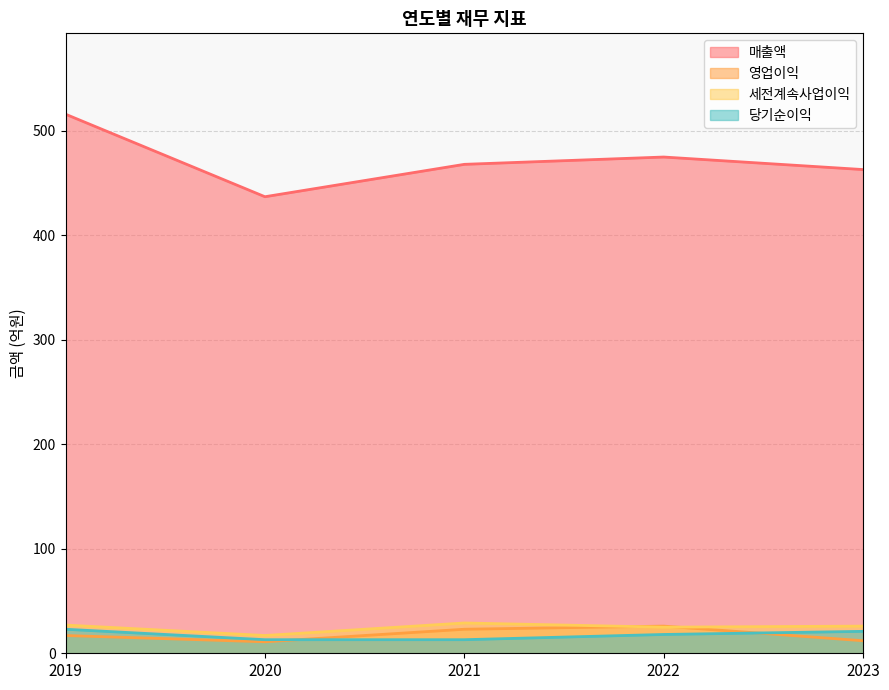

How many values in the 영업이익 series exceed 17?

2